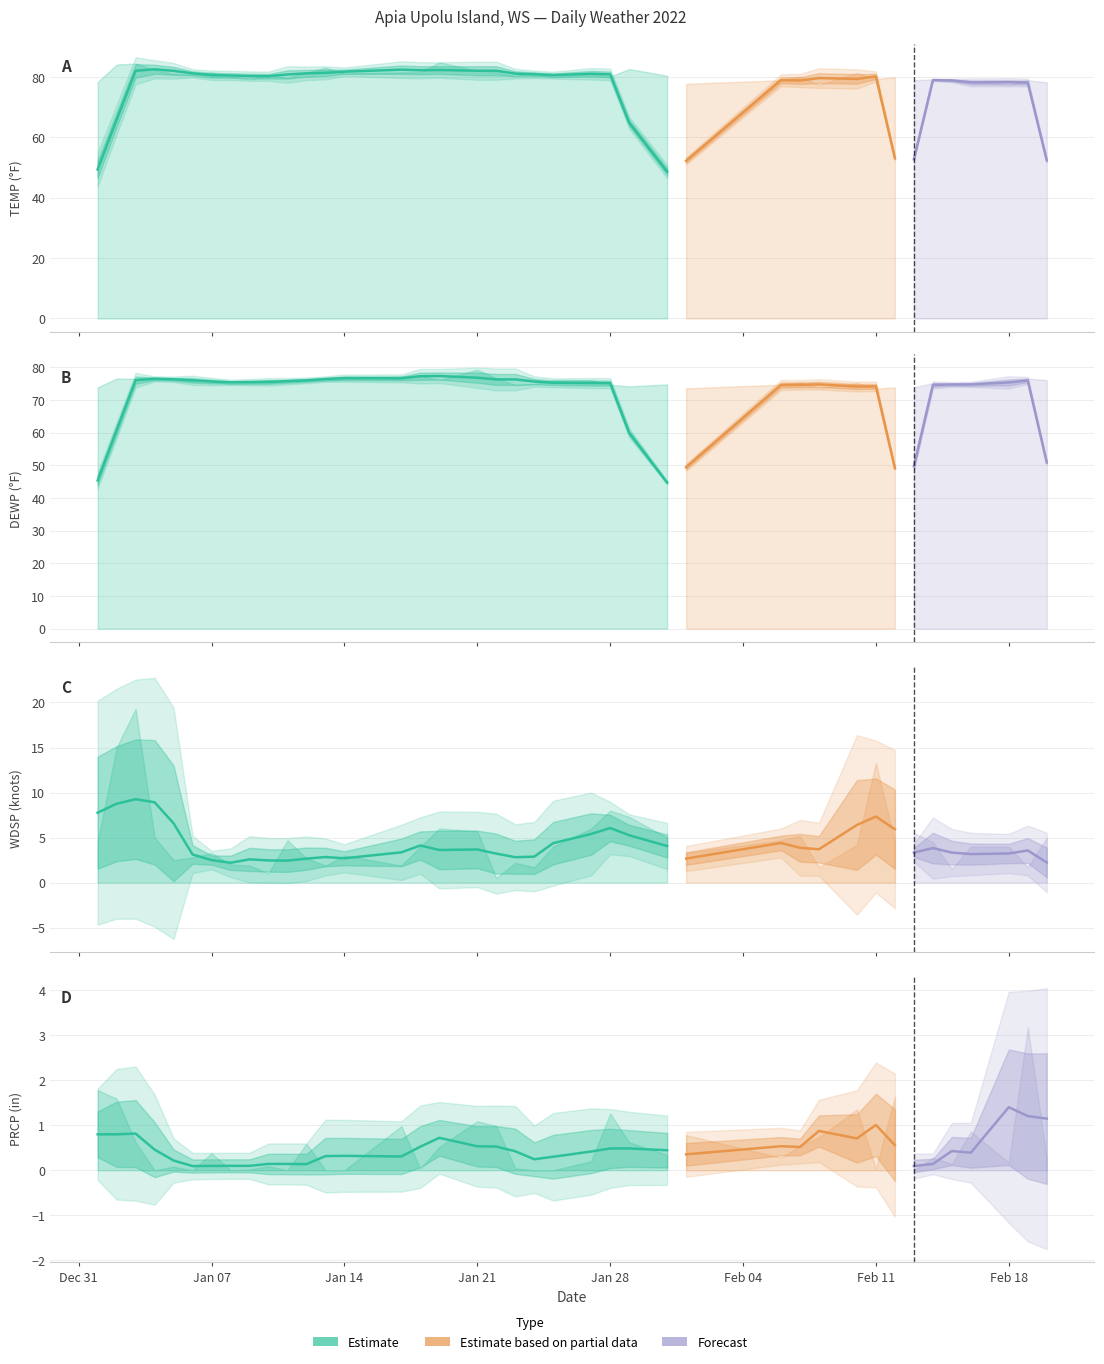

Is the value of DEWP at 17 greater than the value of TEMP at 18?

No